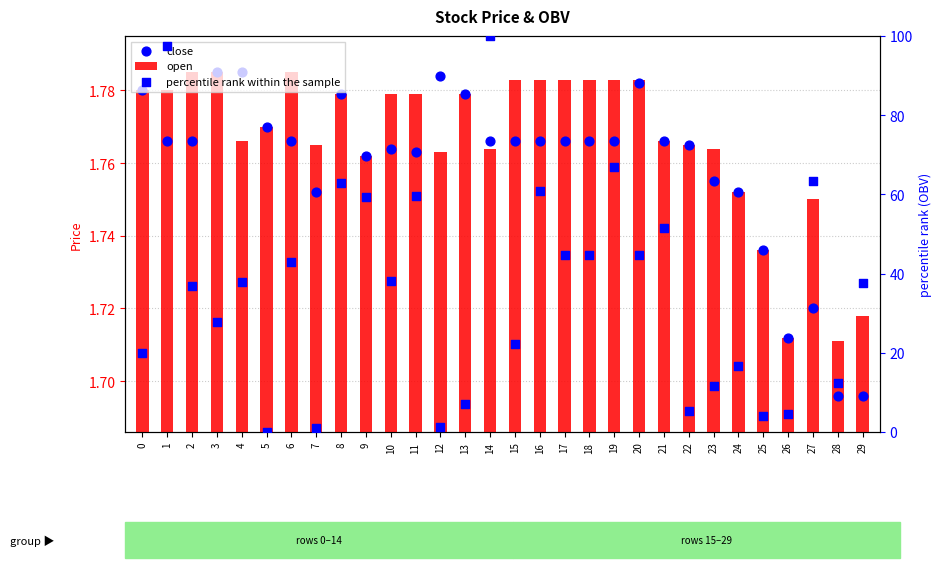

Which series has the widest spread of Y values?

percentile rank within the sample